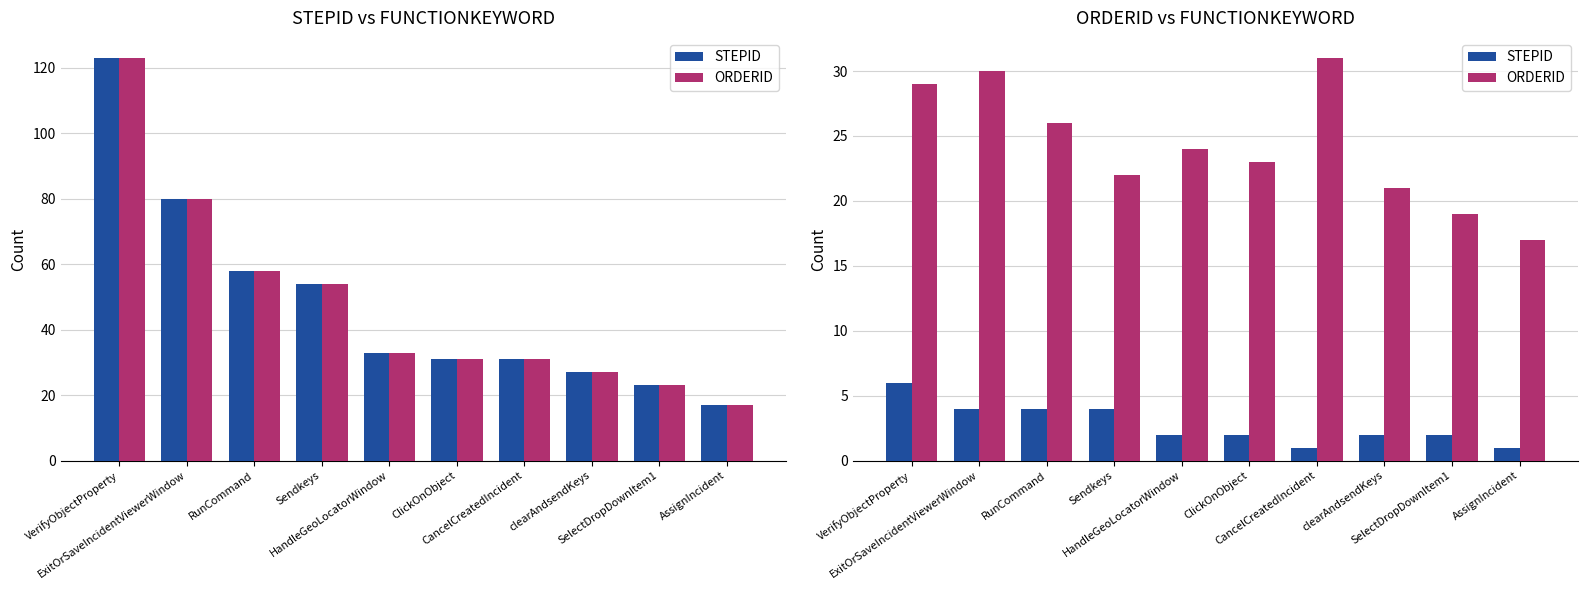

Which has a higher value, VerifyObjectProperty or SelectDropDownItem1?

VerifyObjectProperty